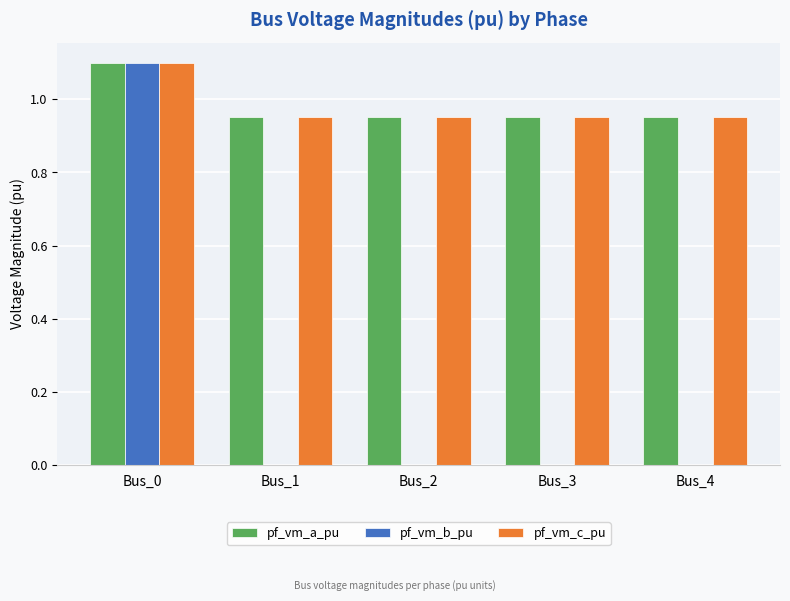

What is the maximum value shown in the chart?

1.1